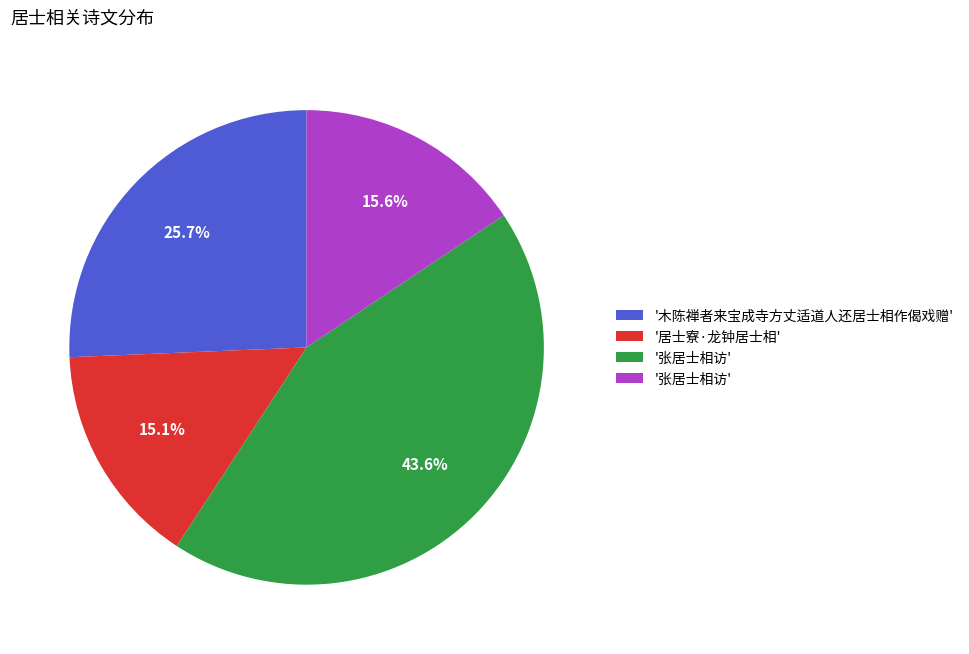

Does any single category account for the majority?

No